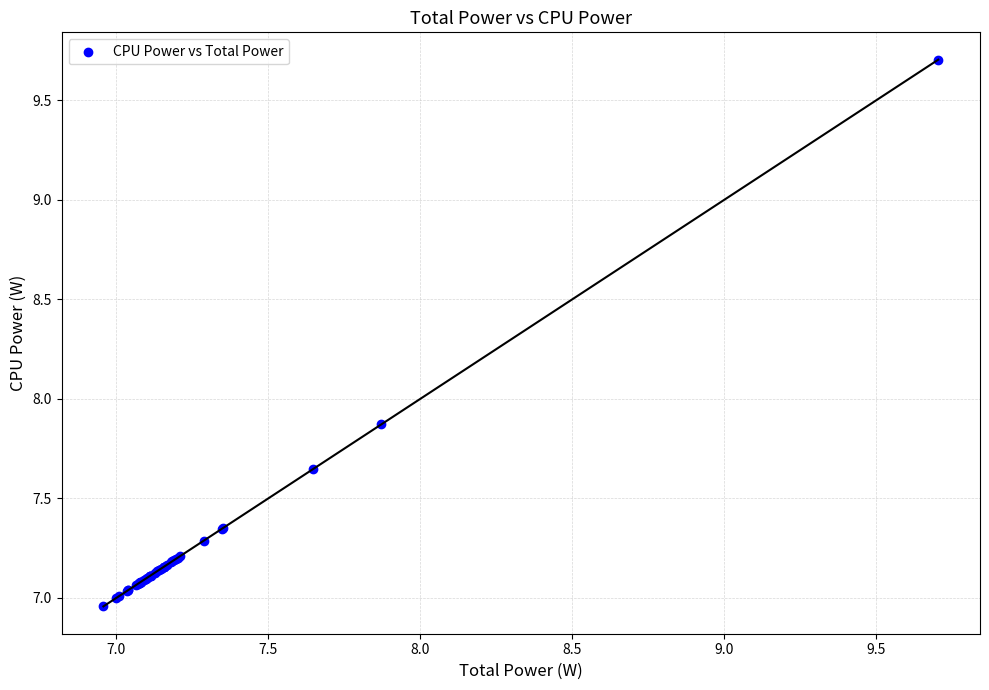

What Y value in the scatter plot is closest to 8?

7.9